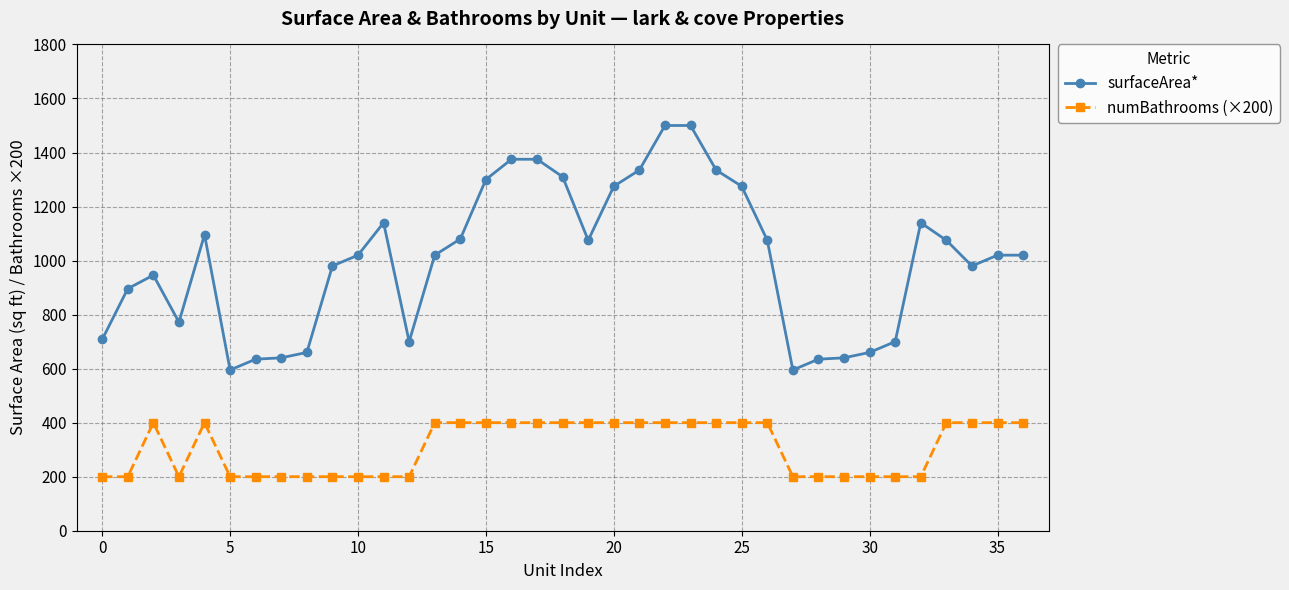

True or false: numBathrooms (×200) and surfaceArea* intersect in this chart.

False